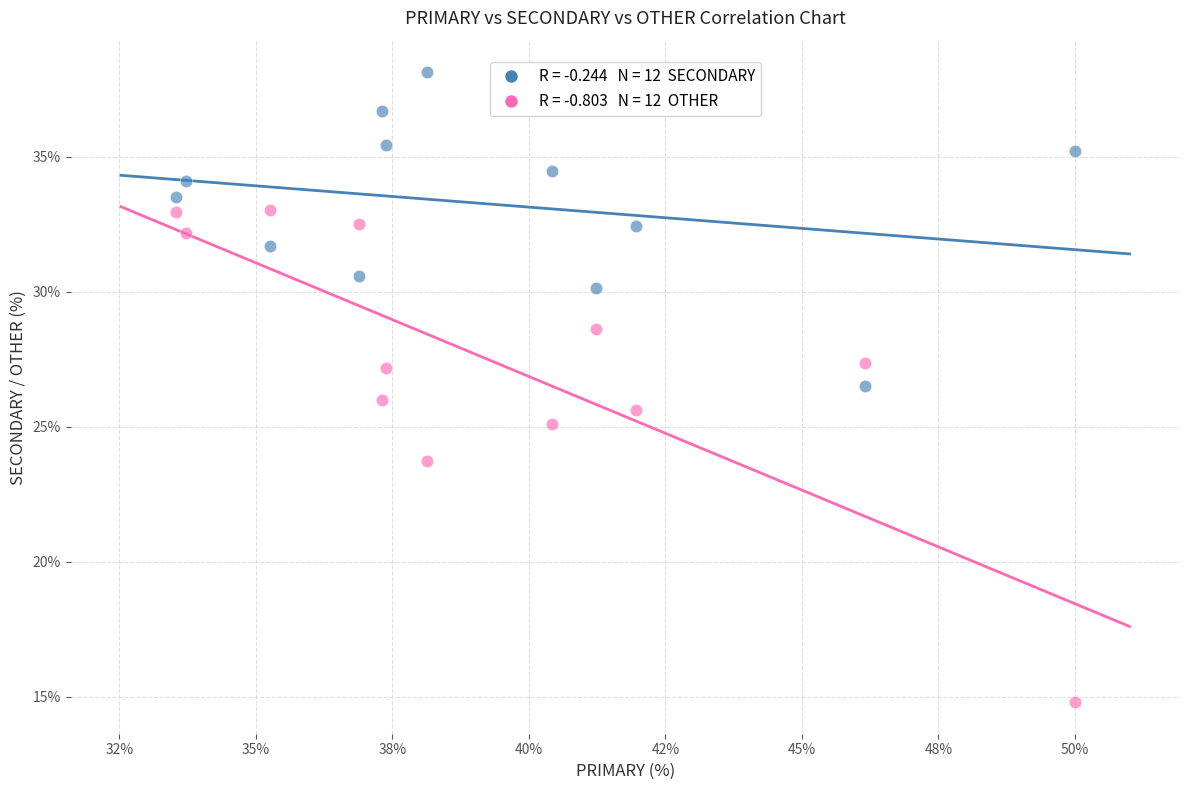

Across all data points, what is the range of Y values (max minus min)?

23.4